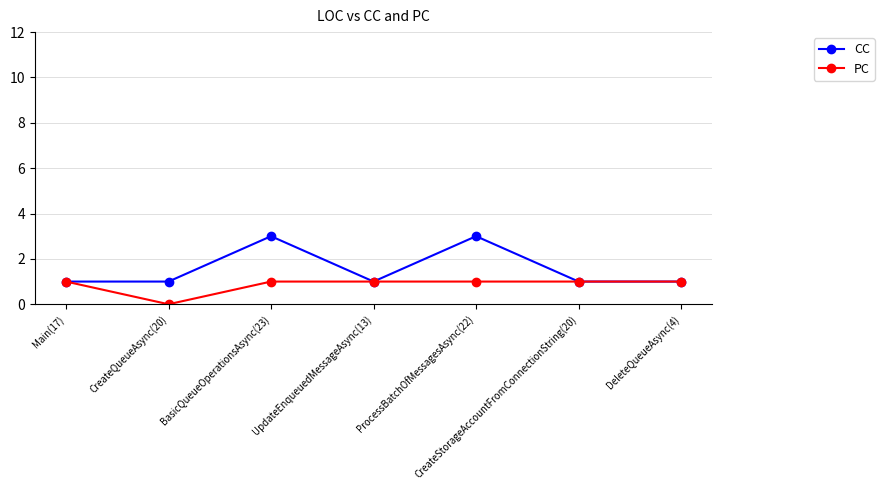

Count the CC values in the range 1 to 3.

7